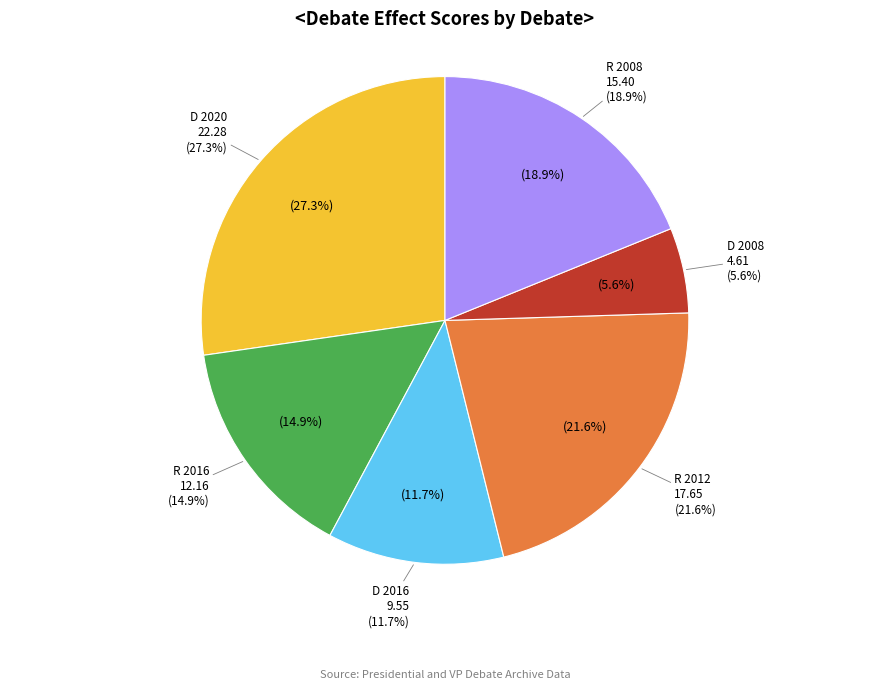

Approximately how many times larger is the value at D 2016 compared to R 2008?

0.6